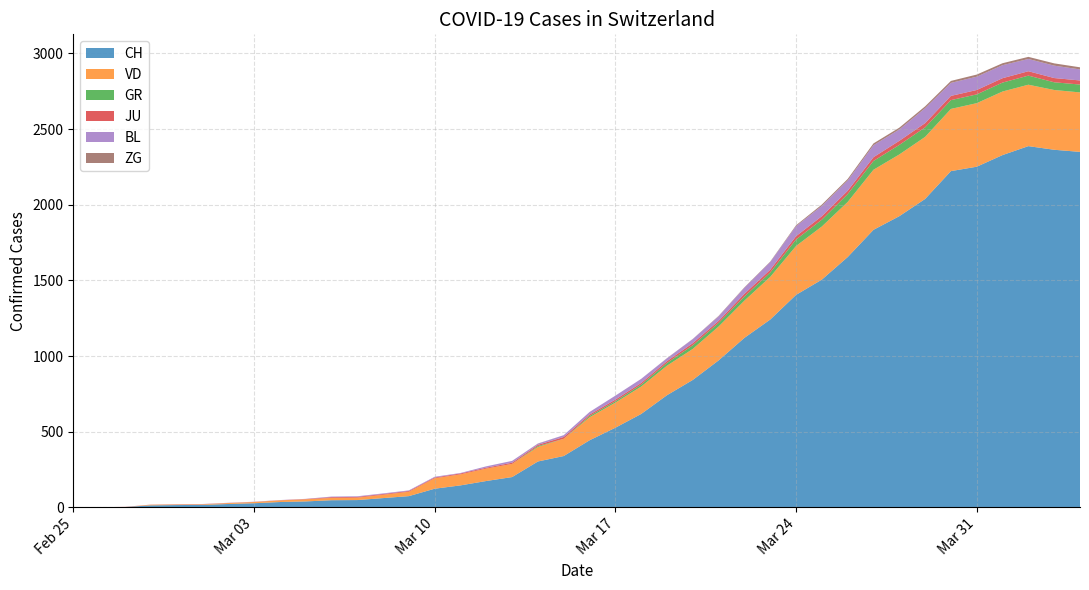

Reading left to right, list all the values displayed in this chart.

CH: 0	1	2	13	15	16	22	27	35	39	47	48	61	74	123	145	174	200	303	339	443	526	617	741	842	971	1120	1241	1404	1505	1654	1834	1924	2038	2222	2251	2328	2387	2363	2349
VD: 0	0	0	4	4	4	6	8	11	14	15	16	22	29	69	73	82	87	96	114	152	166	181	195	205	224	246	282	323	351	364	397	408	410	411	420	420	406	395	393
GR: 0	0	0	0	0	0	0	0	0	0	0	0	0	0	0	0	0	0	6	0	9	9	13	18	24	24	27	29	43	45	52	58	63	63	58	58	59	60	51	52
JU: 0	0	1	1	1	1	1	1	1	2	5	5	5	5	5	6	6	8	8	12	9	11	11	12	14	13	18	18	22	23	22	25	27	28	28	29	29	29	28	27
BL: 0	0	0	0	1	1	1	1	1	1	4	4	4	4	5	3	9	12	8	12	17	26	27	19	27	30	40	51	66	68	68	79	75	99	86	88	86	81	82	73
ZG: 0	0	0	0	0	0	0	0	0	0	0	0	0	0	0	0	0	0	1	0	0	0	0	1	1	3	3	3	6	9	10	12	12	12	13	14	13	14	15	14